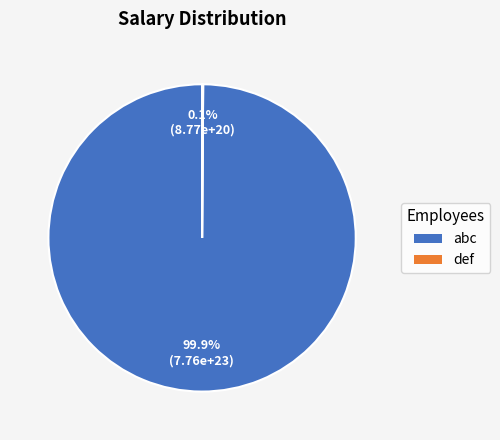

Does any single category account for the majority?

Yes